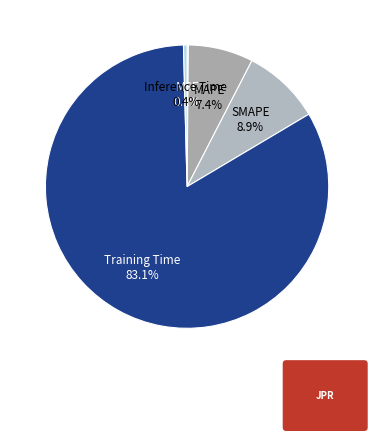

Which category has the biggest portion of the pie?

Training Time